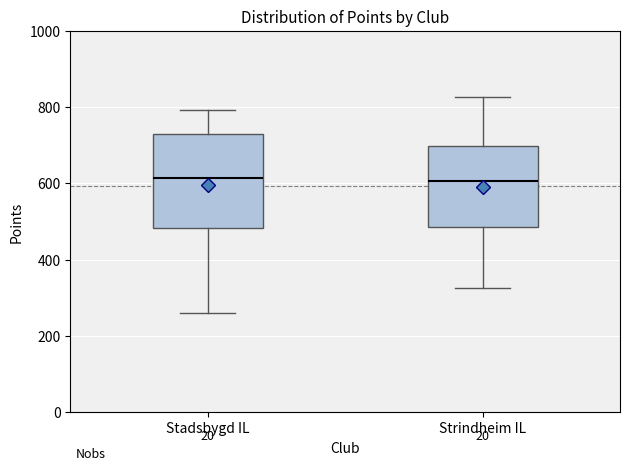

Where does the lower whisker of the box for Strindheim IL end on the y-axis? The values are not printed on the chart, so give them approximately, as read against the axis.

320